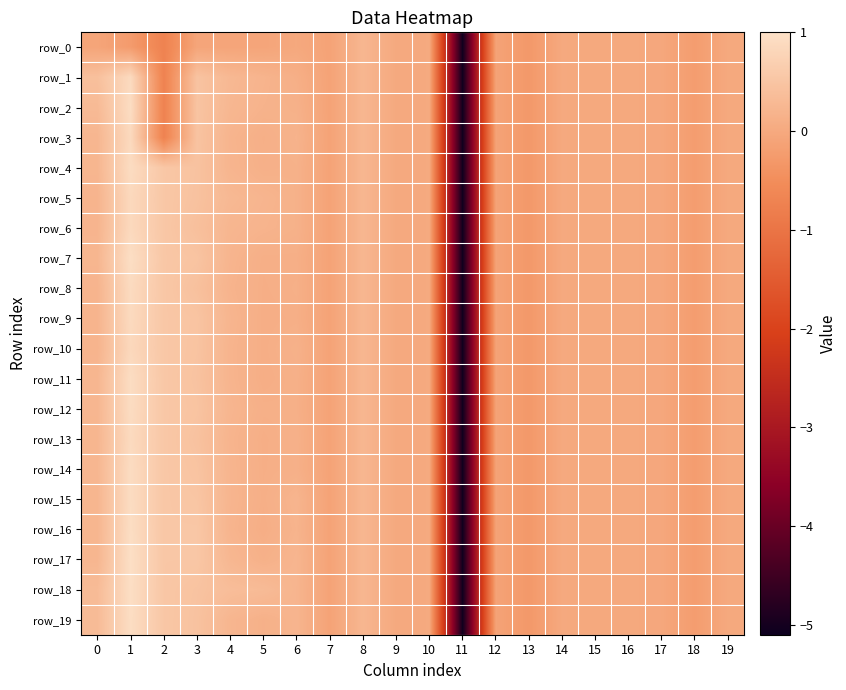

What is the maximum value shown in the chart?

1.0